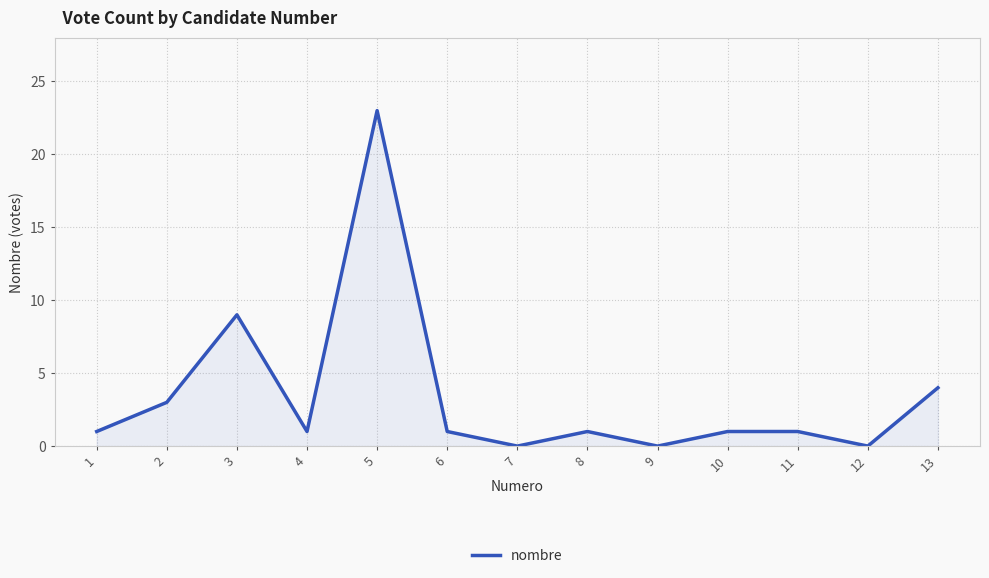

True or false: there are more than 0 points higher than both neighbors.

True